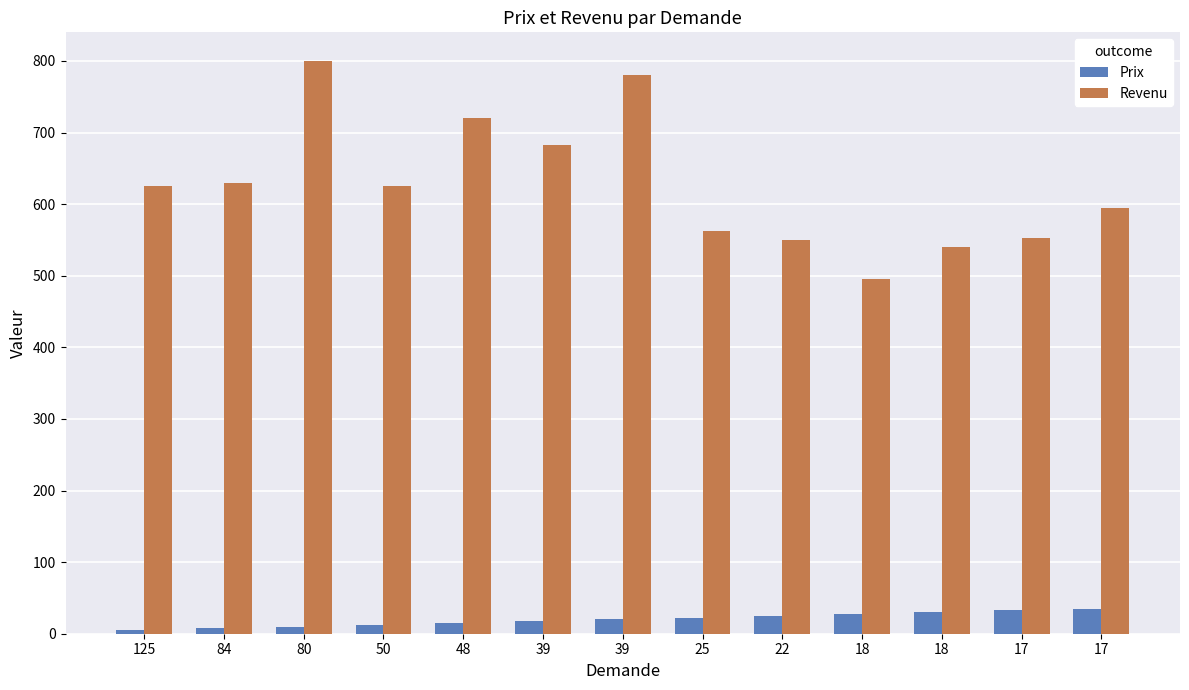

At which label is Revenu closest to 647?

84